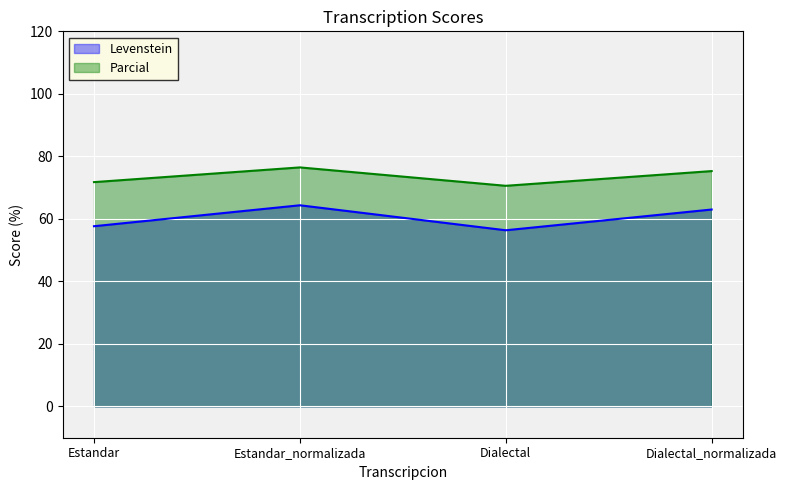

Between Estandar and Dialectal_normalizada, which series saw the biggest shift?

Levenstein